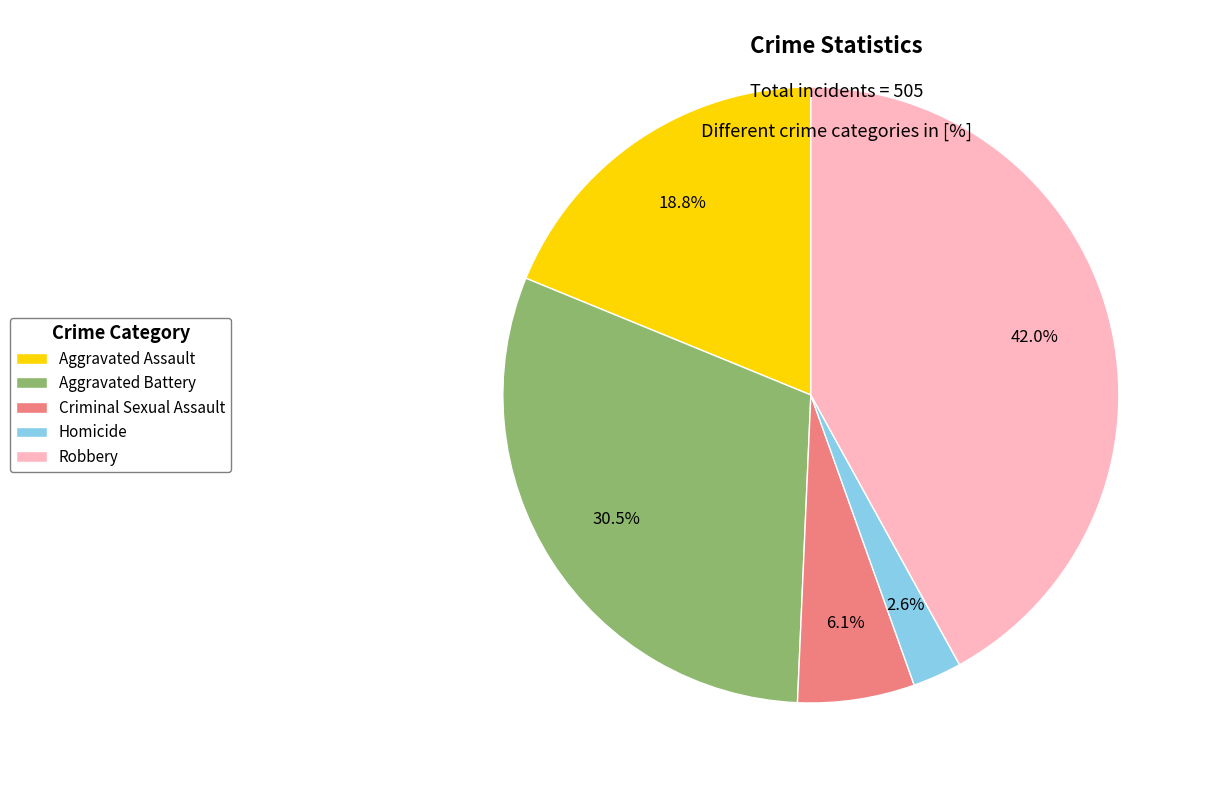

What is the total percentage of Aggravated Assault and Robbery?

60.8%